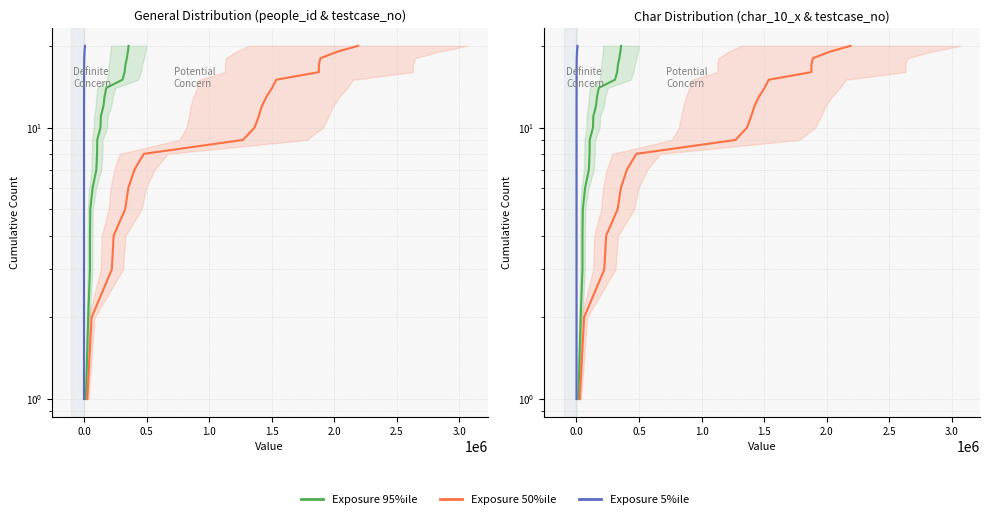

What is the difference between the second highest and second lowest values in the char_10_x series?

17